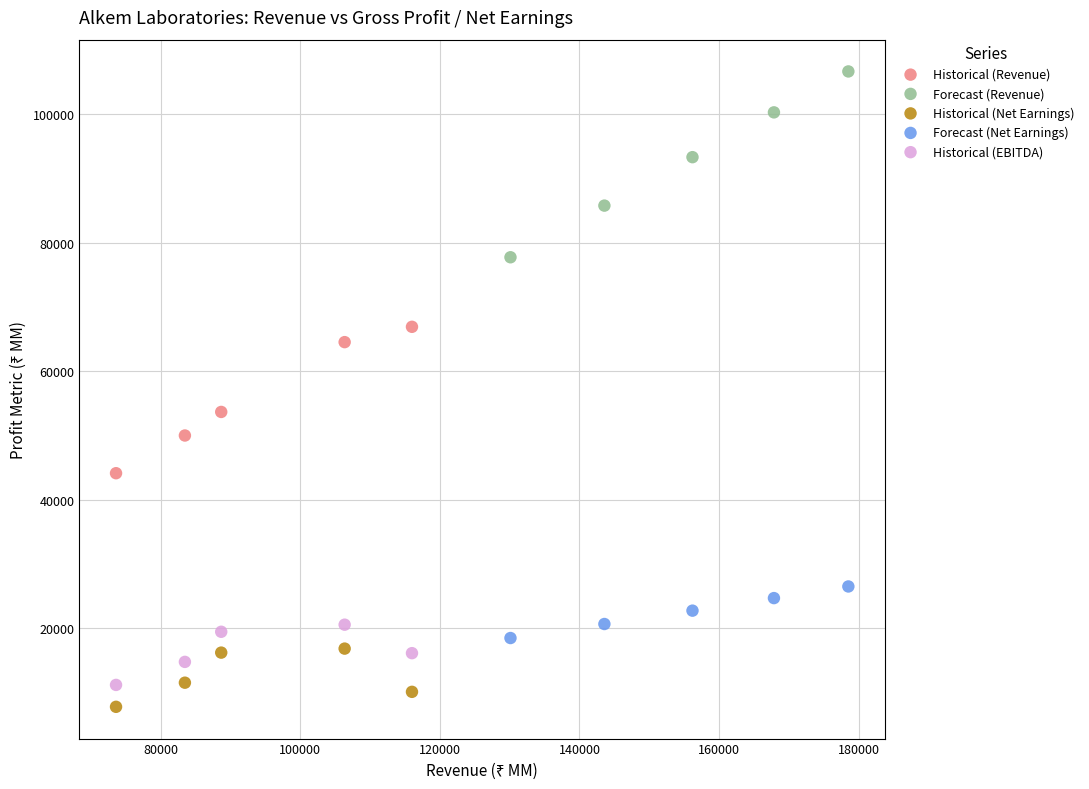

Which series contains the highest Y value?

Forecast (Revenue)